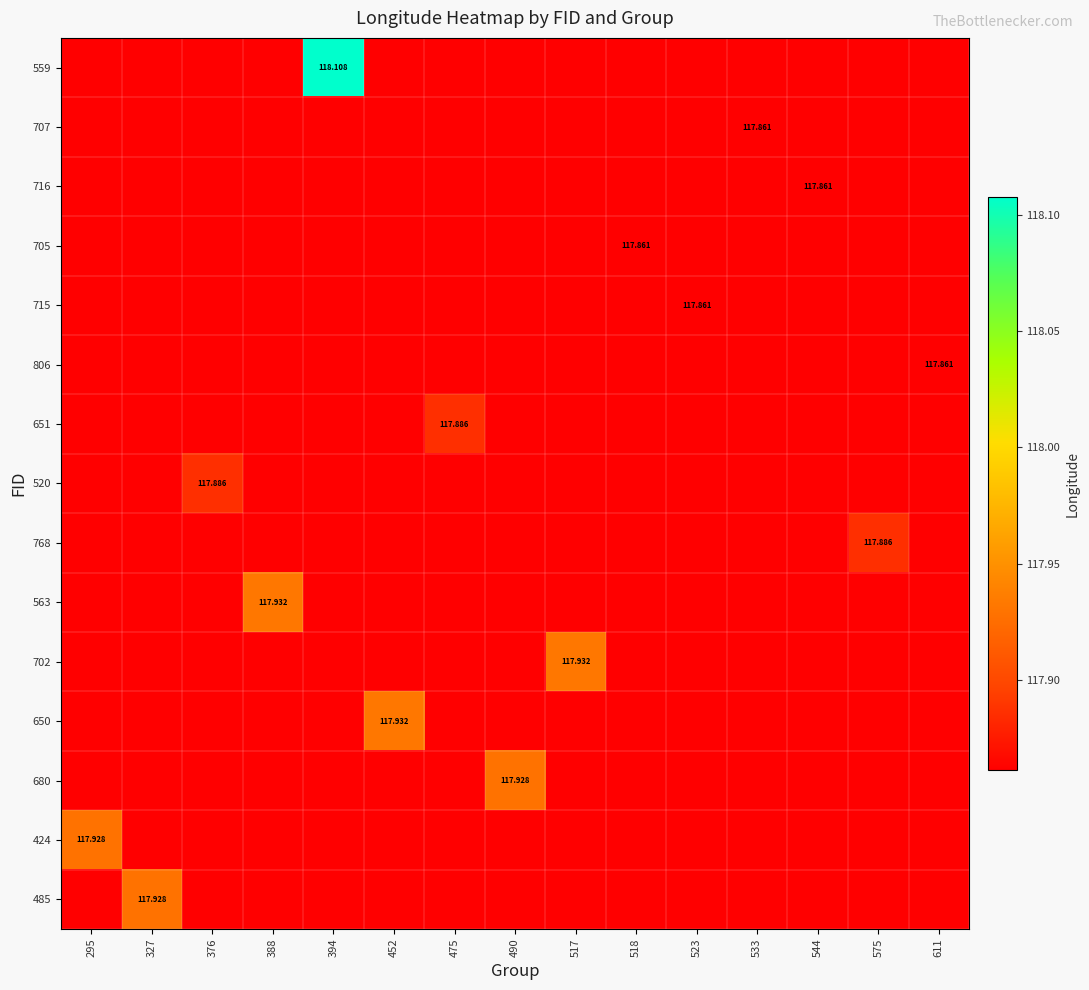

Rank the series at 388 from lowest to highest value.

559, 707, 716, 705, 715, 806, 651, 520, 768, 702, 650, 680, 424, 485, 563